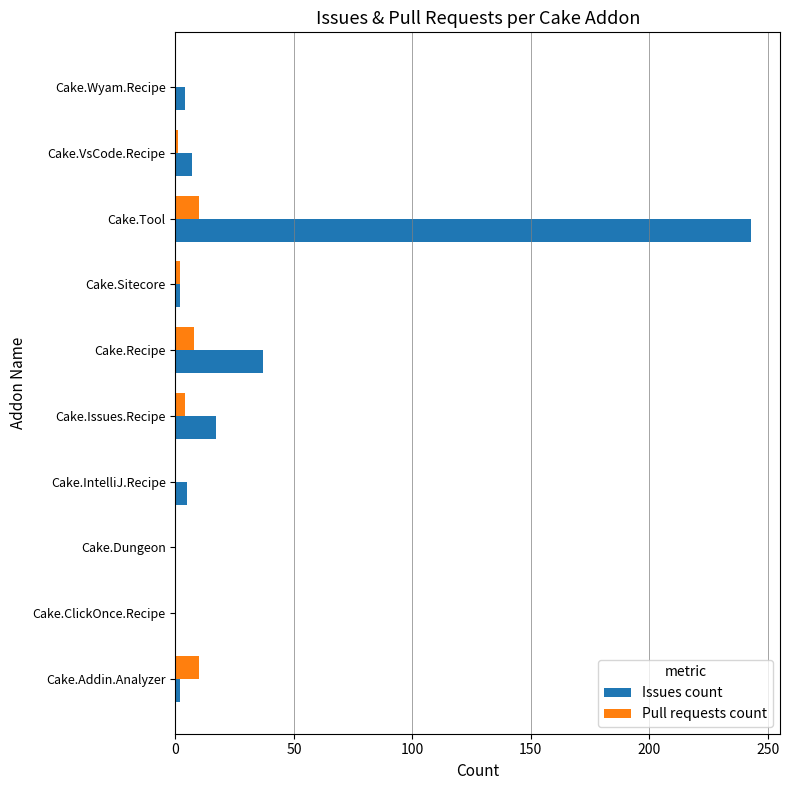

What is the sum of all Pull requests count values?

35